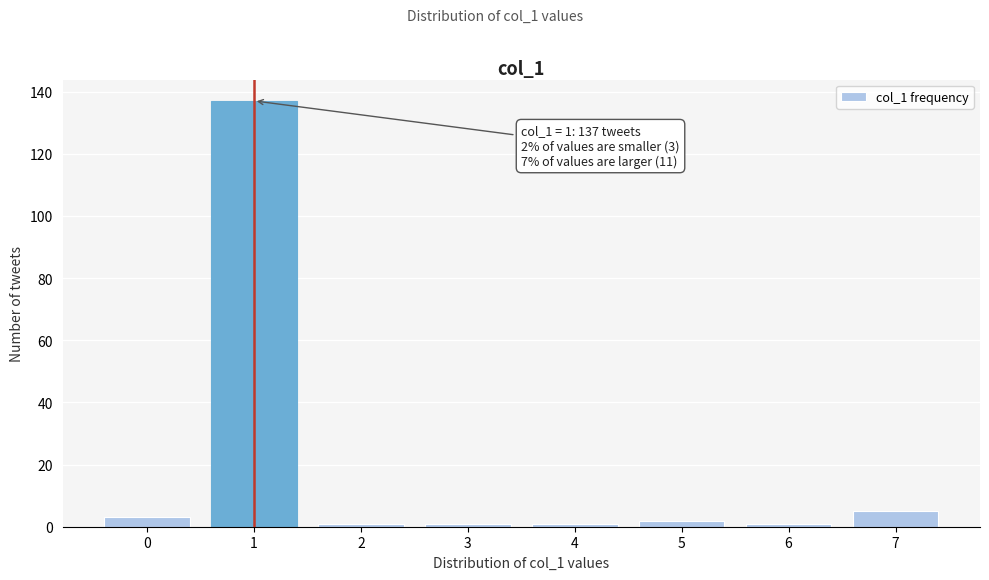

Reading left to right, extract all data points from this chart.

0=3	1=137	2=1	3=1	4=1	5=2	6=1	7=5